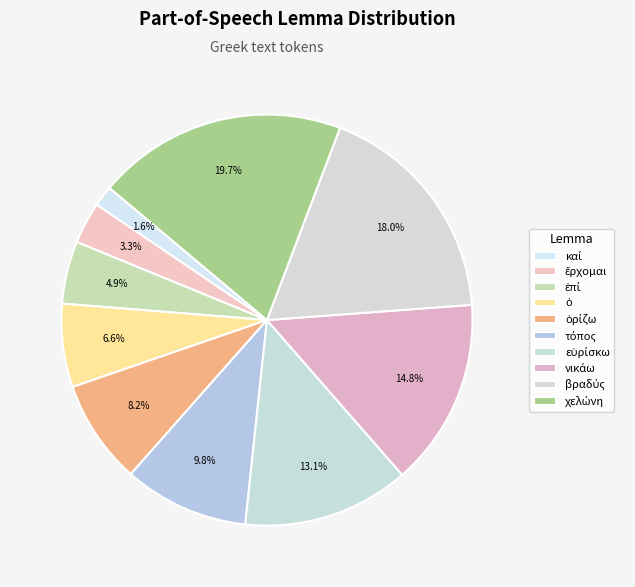

What percentage is the εὑρίσκω slice, to the nearest percent?

13%